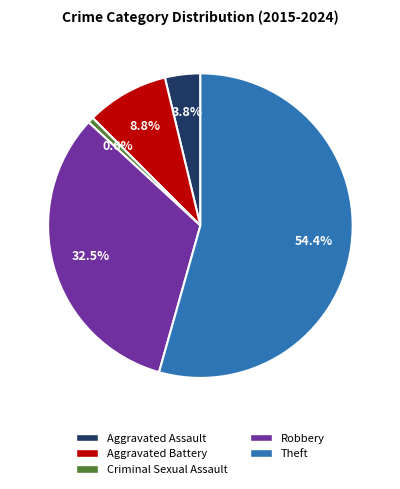

Approximately how many times larger is the value at Aggravated Battery compared to Robbery?

0.3